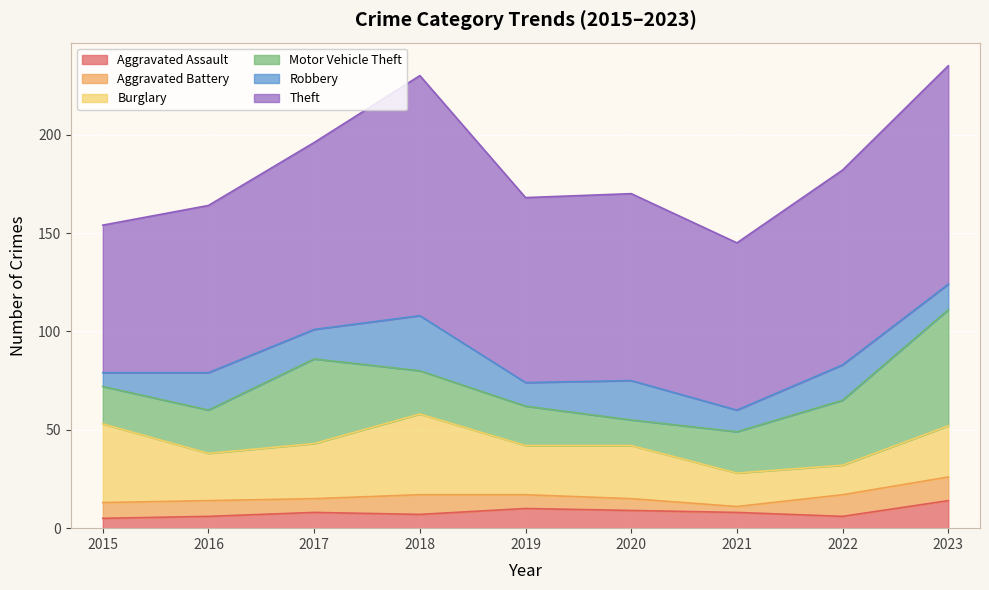

Rank the series by their maximum value, from highest to lowest.

Theft, Motor Vehicle Theft, Burglary, Robbery, Aggravated Assault, Aggravated Battery